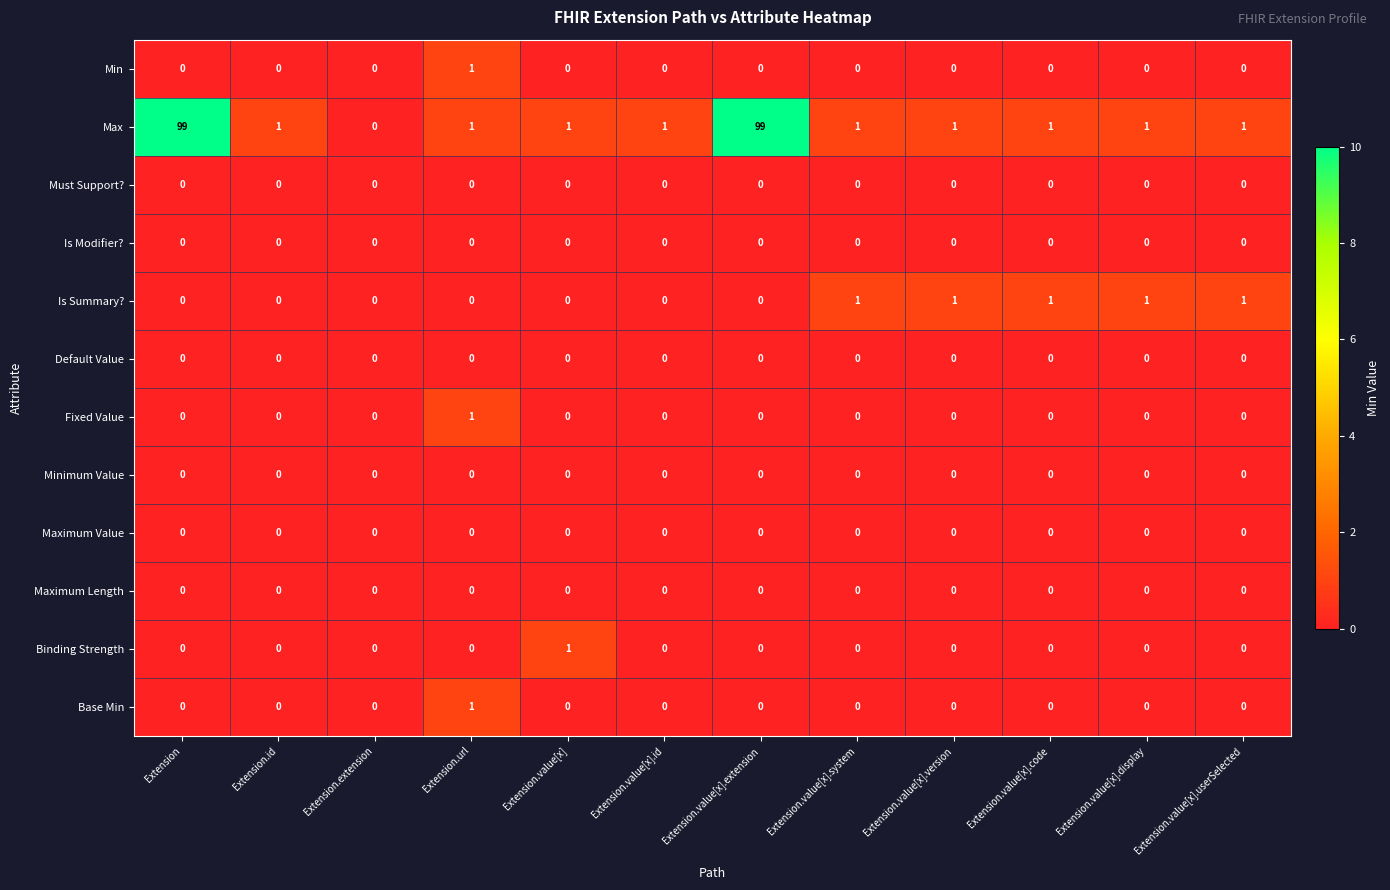

At how many categories does at least one series exceed 30?

2